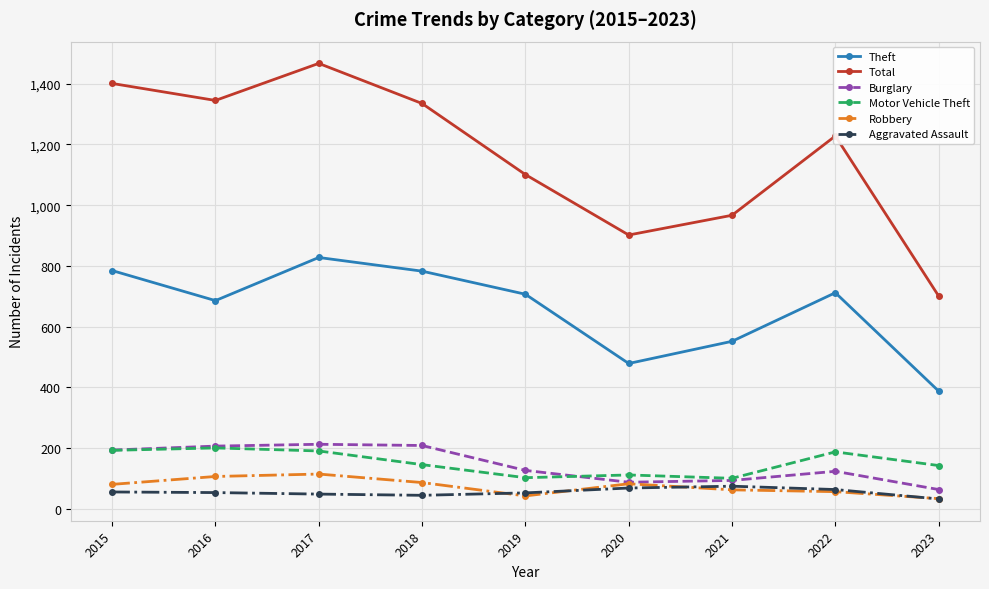

The Theft series shows 182 at 2023. True or false?

False